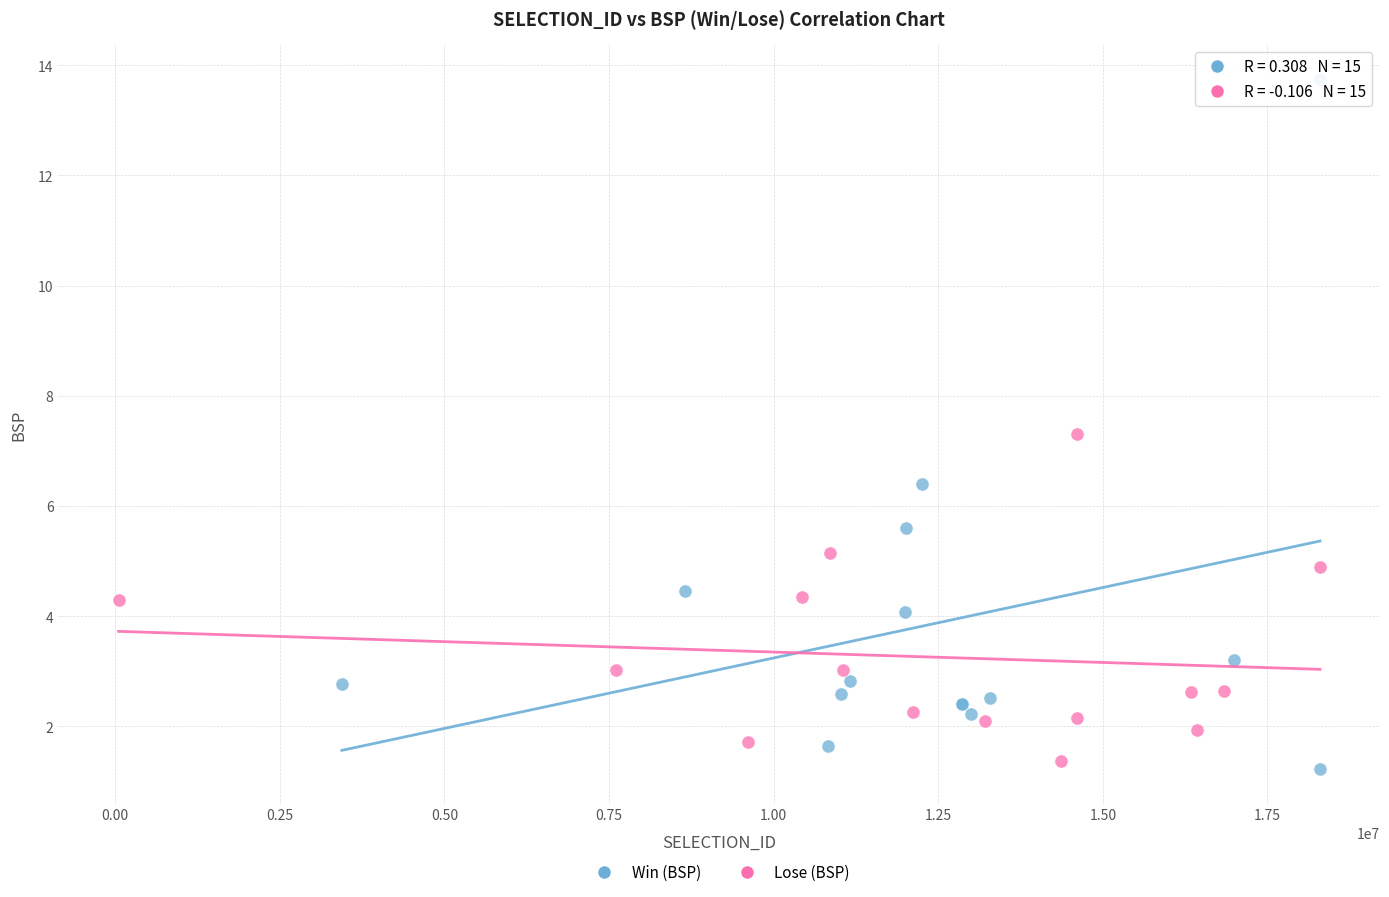

Which series has the largest Y range (max minus min)?

Win (BSP)